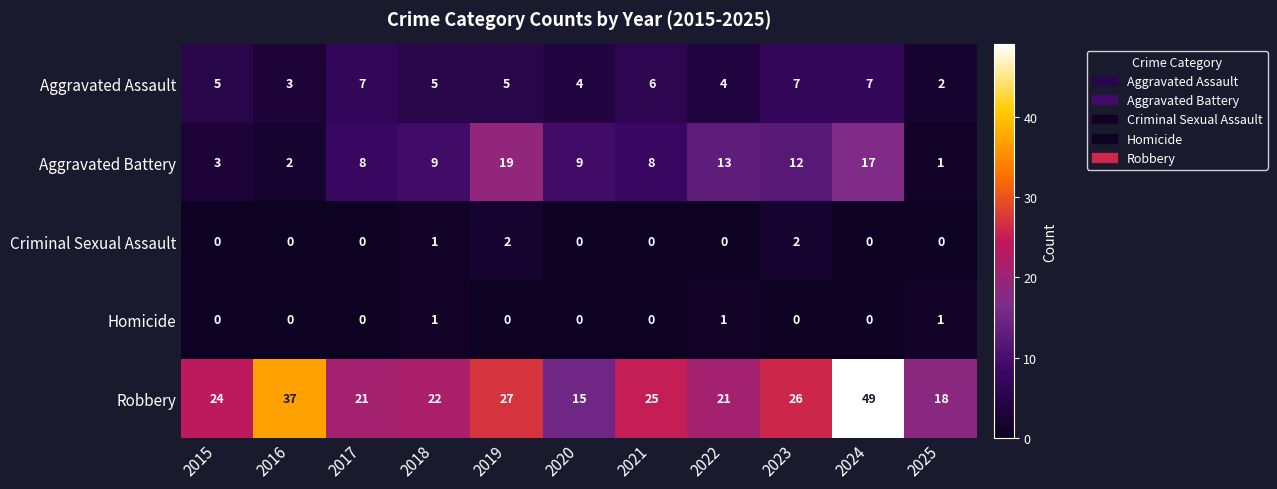

Is it true that Aggravated Assault equals 8 at 2015?

False